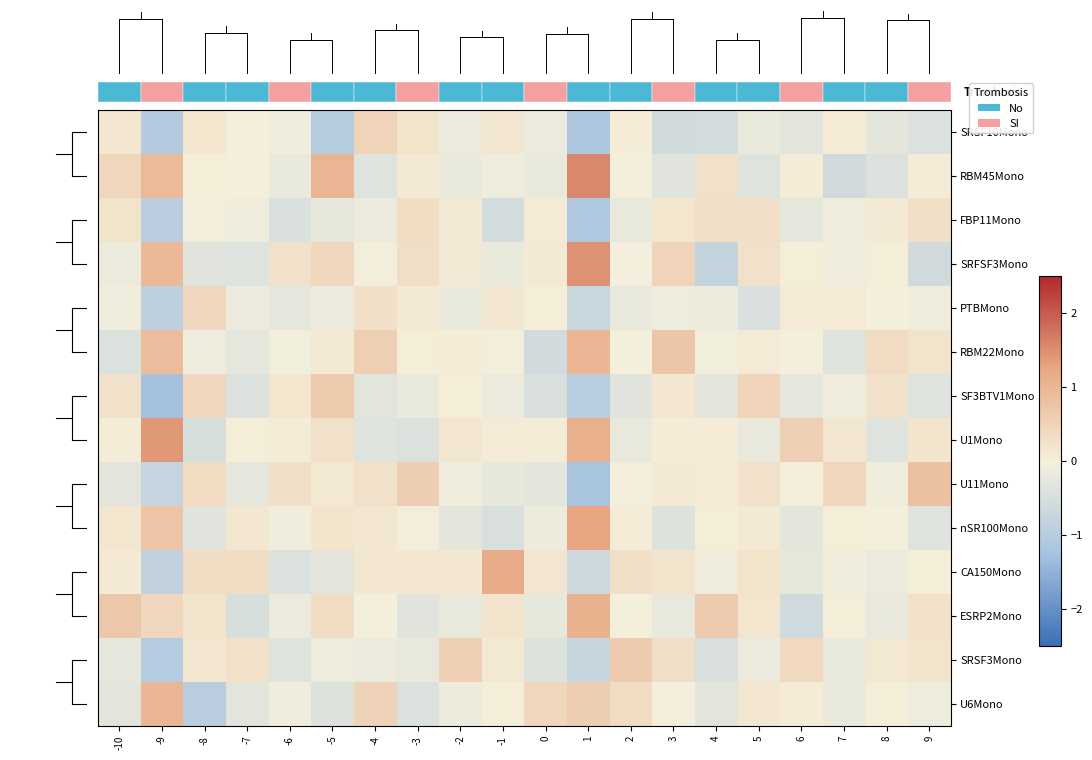

List the labels in order of SRSF3Mono value, smallest first.

-9, 1, 4, 0, -6, -10, 7, -3, 5, -4, -5, -1, 8, -8, 9, -7, 3, 6, -2, 2